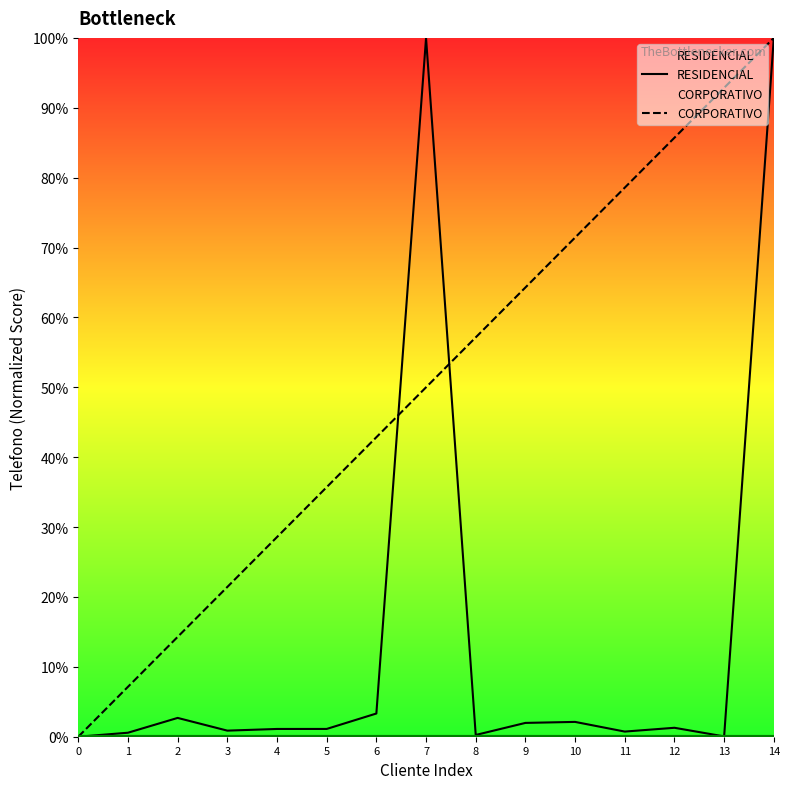

How many categories are shown in the chart?

15